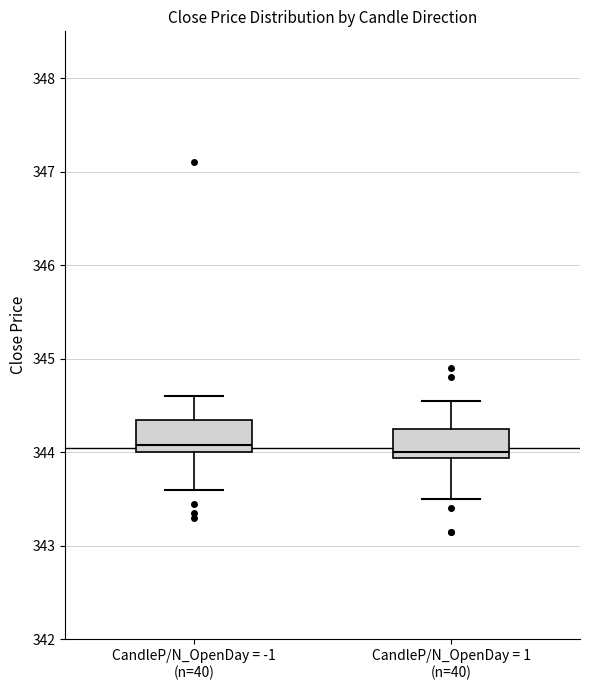

Reading left to right, transcribe this box plot: for each box, give where its median line is, the range the box spans, and where its two whiskers end, as read against the y-axis. The values are not printed on the chart, so give them approximately, as read against the axis.

CandleP/N_OpenDay = -1 (n=40): median 344.1, box 344.0 to 344.4, whiskers 343.6 to 344.6
CandleP/N_OpenDay = 1 (n=40): median 344.0, box 343.9 to 344.3, whiskers 343.5 to 344.6